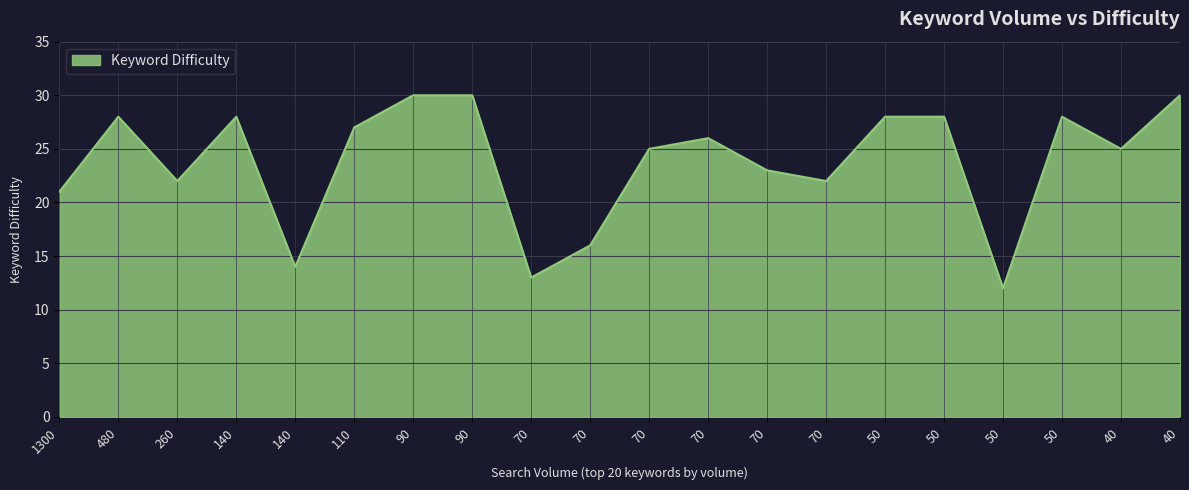

Count the number of data series in this chart.

1